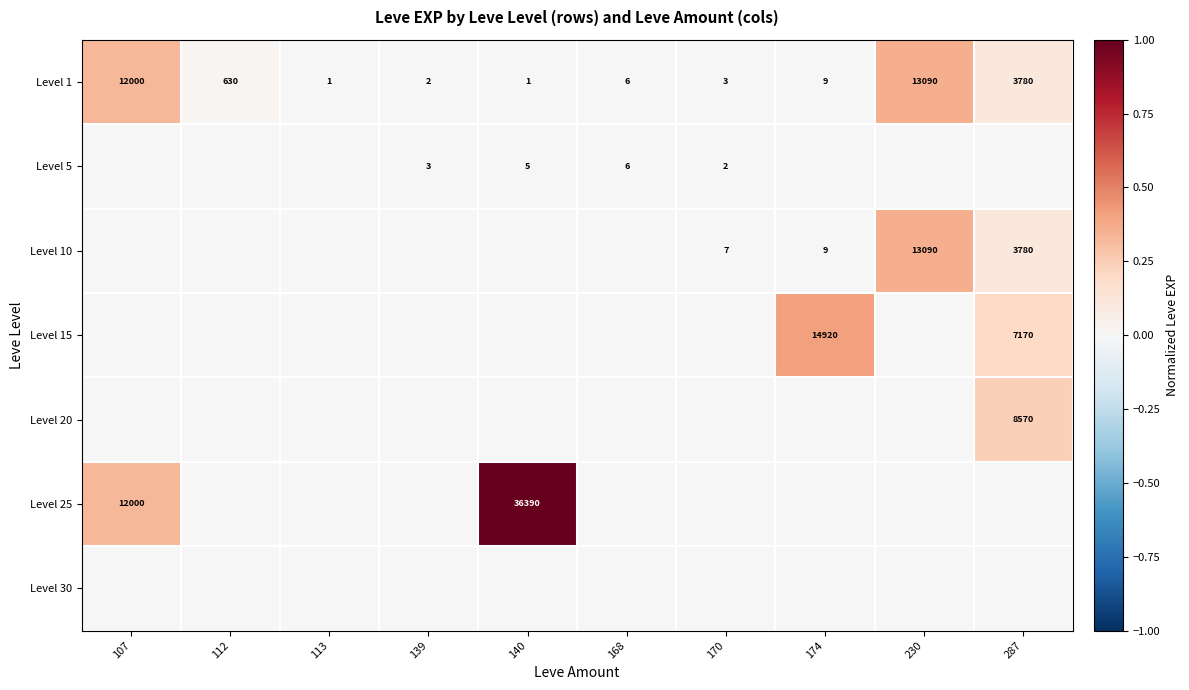

What is the approximate value of Level 1 at 112, to the nearest 100?

600